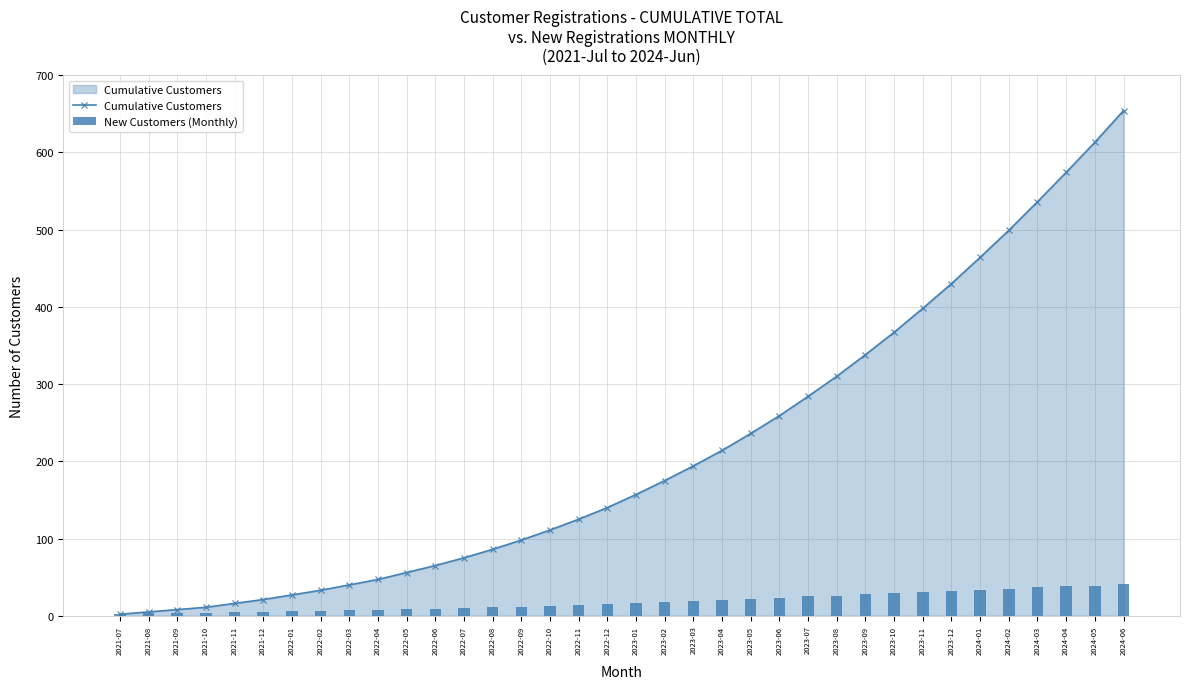

Rank the categories by New Customers (Monthly) value from lowest to highest.

2021-07, 2021-08, 2021-09, 2021-10, 2021-11, 2021-12, 2022-01, 2022-02, 2022-03, 2022-04, 2022-05, 2022-06, 2022-07, 2022-08, 2022-09, 2022-10, 2022-11, 2022-12, 2023-01, 2023-02, 2023-03, 2023-04, 2023-05, 2023-06, 2023-07, 2023-08, 2023-09, 2023-10, 2023-11, 2023-12, 2024-01, 2024-02, 2024-03, 2024-04, 2024-05, 2024-06